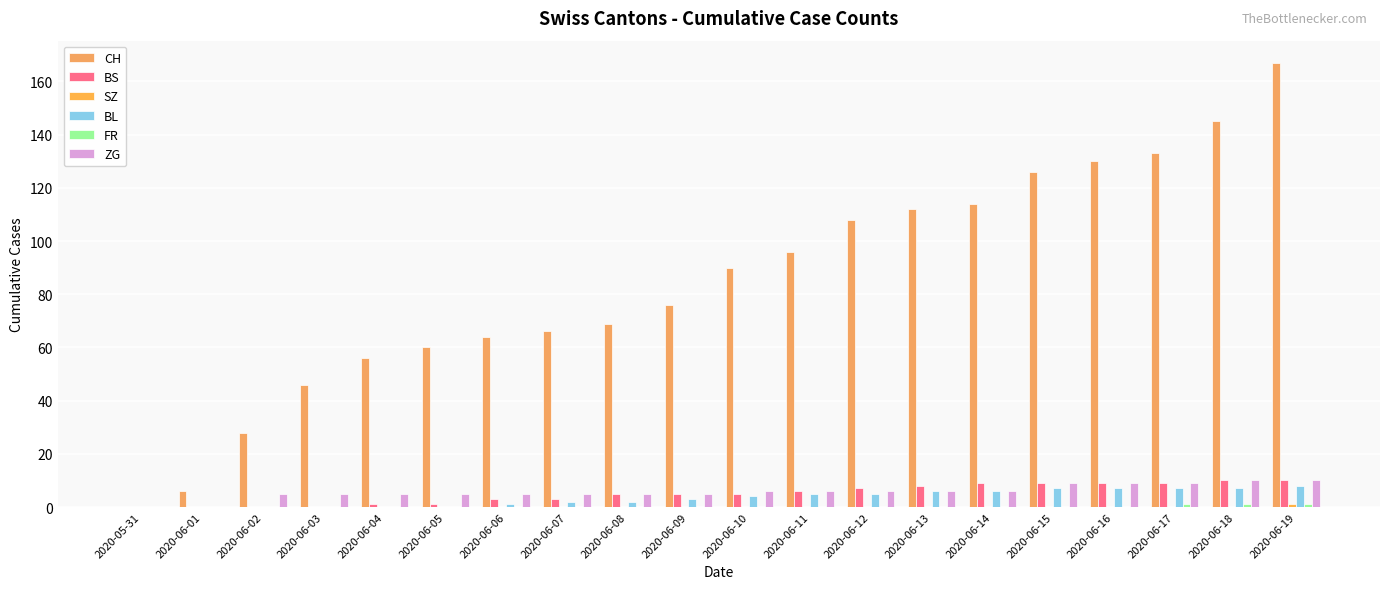

What is the label of the 12th bar from the left?

2020-06-11